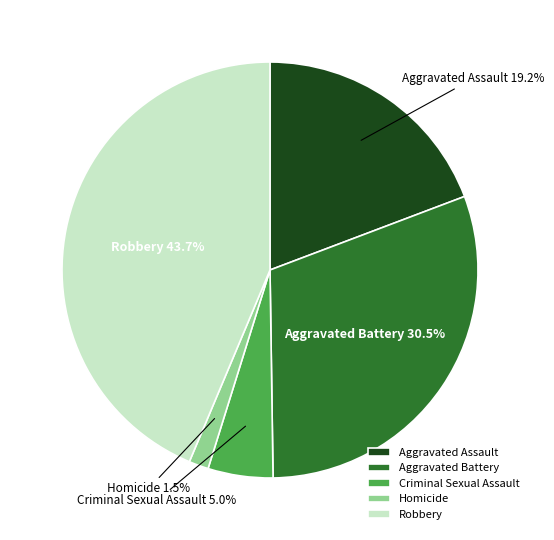

The Aggravated Battery slice represents 24% of the pie. True or false?

False